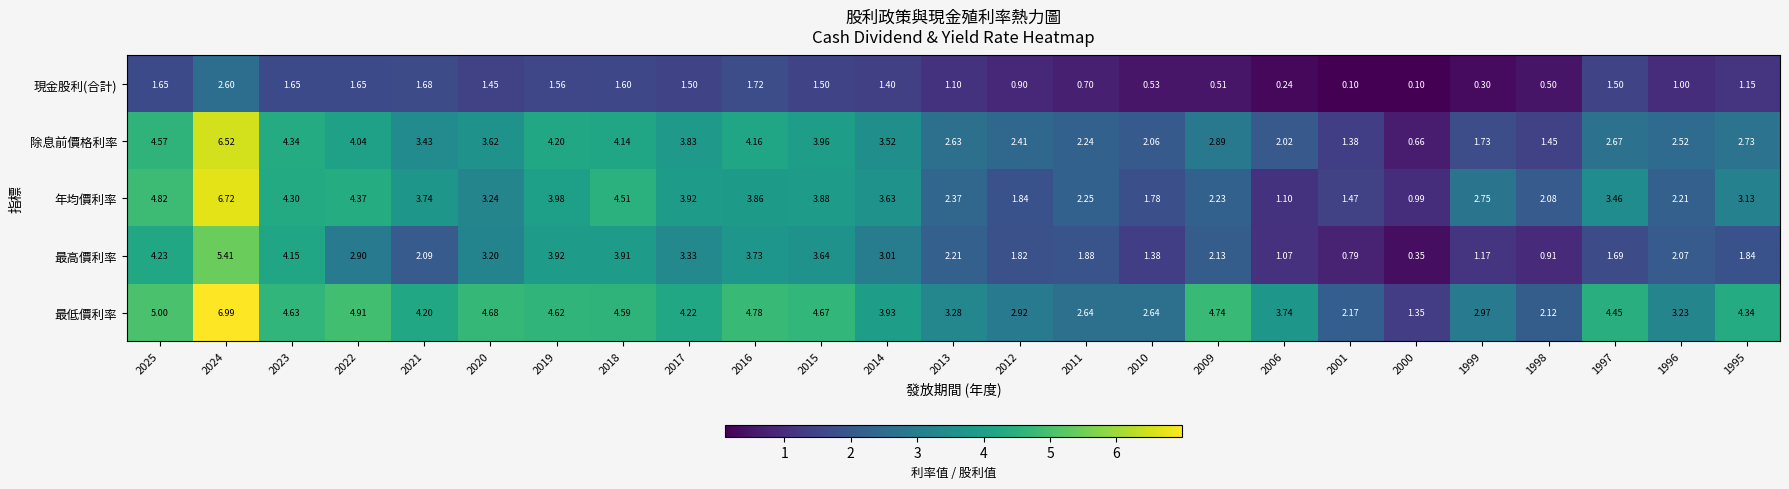

Which series changed the most between 2000 and 1999?

年均價利率